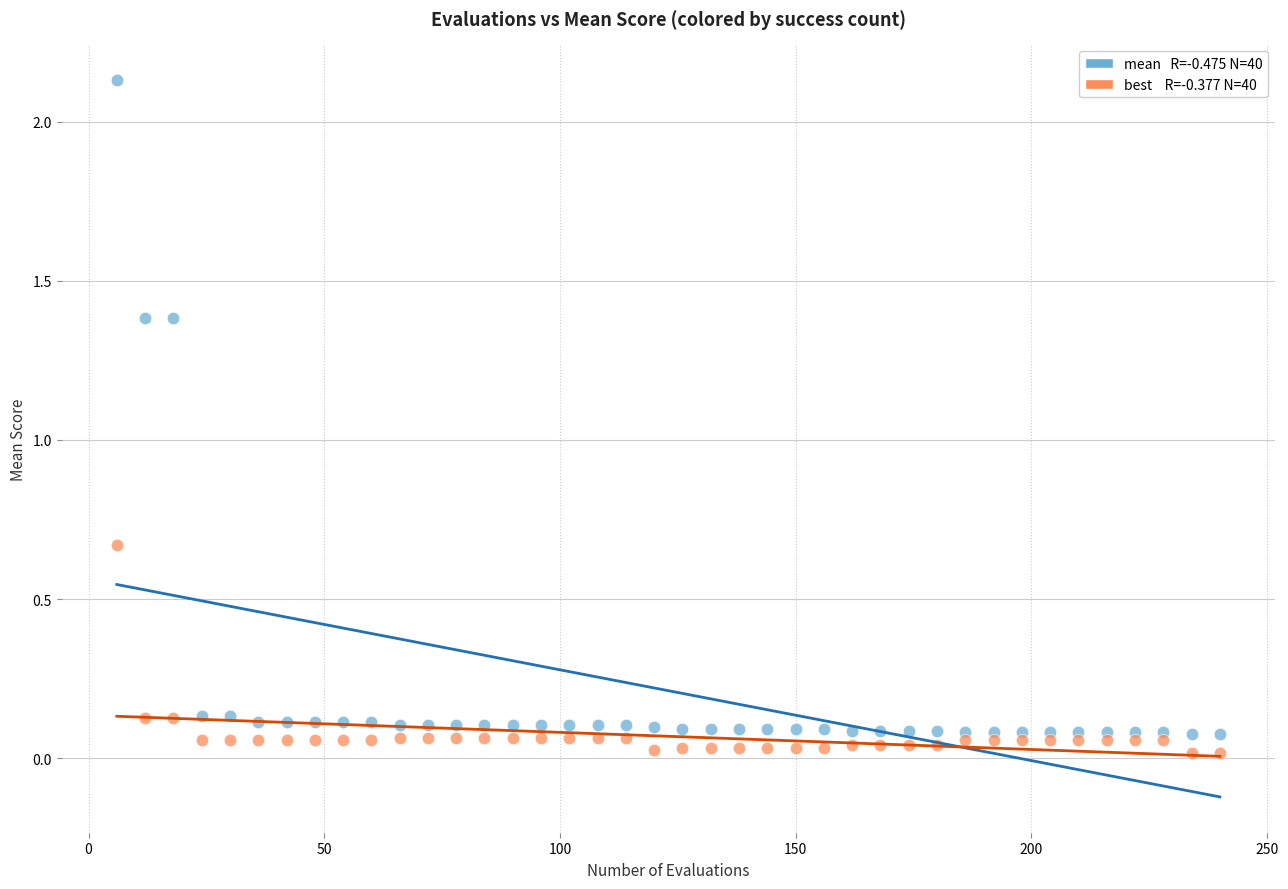

Across all data points, what is the range of X values (max minus min)?

234.0